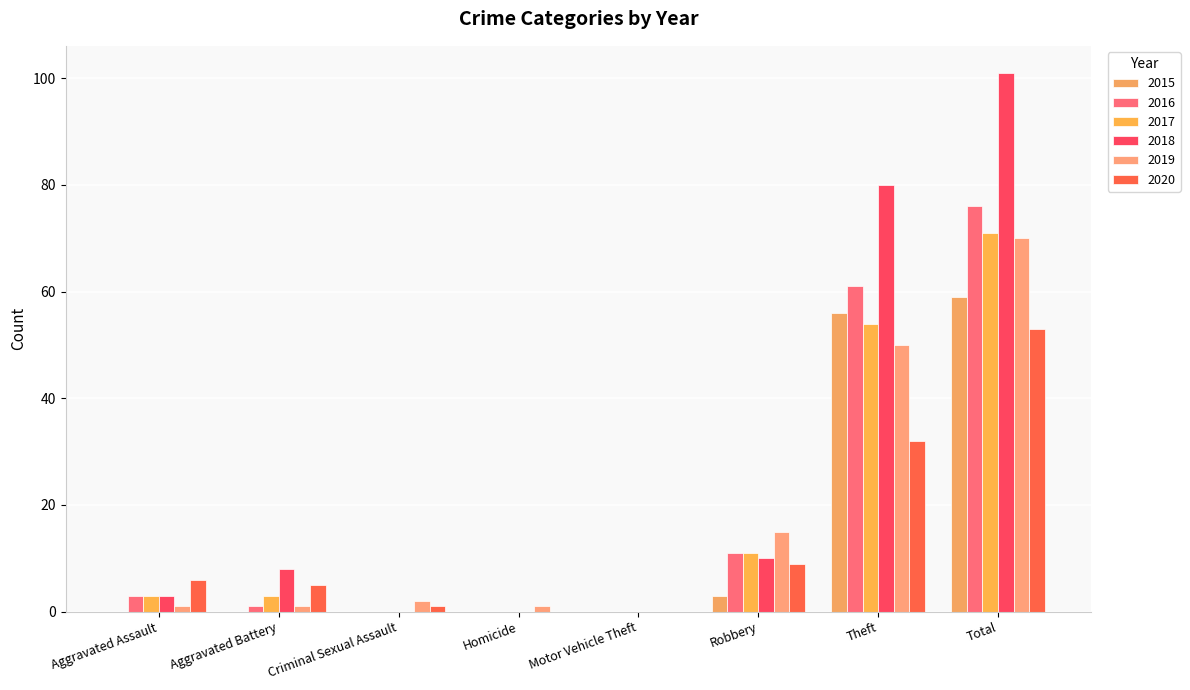

How many distinct data groups are displayed?

6